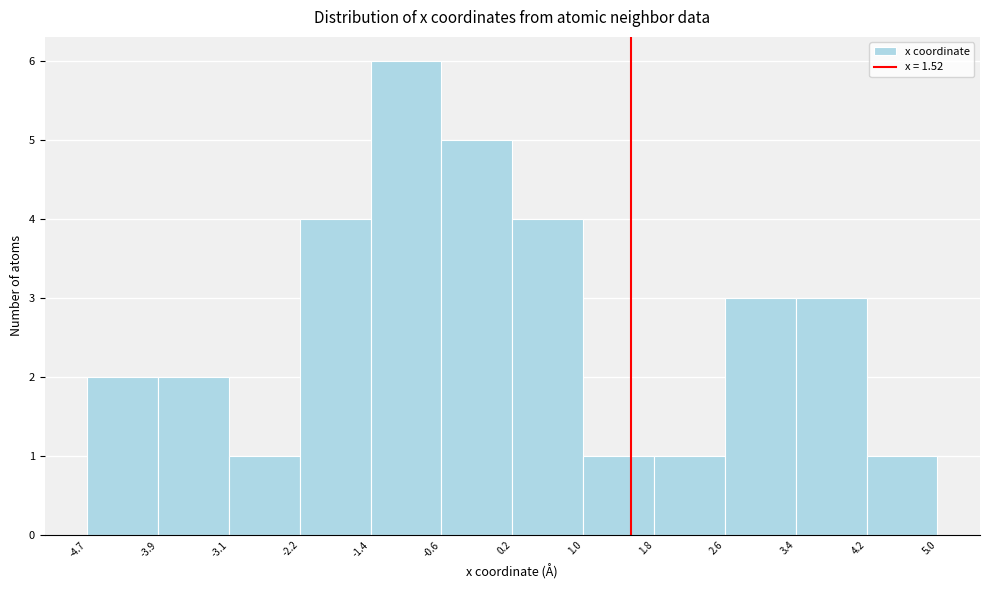

What is the height of the bar covering -3.1 to -2.2 on the x-axis? The values are not printed on the chart, so give them approximately, as read against the axis.

1